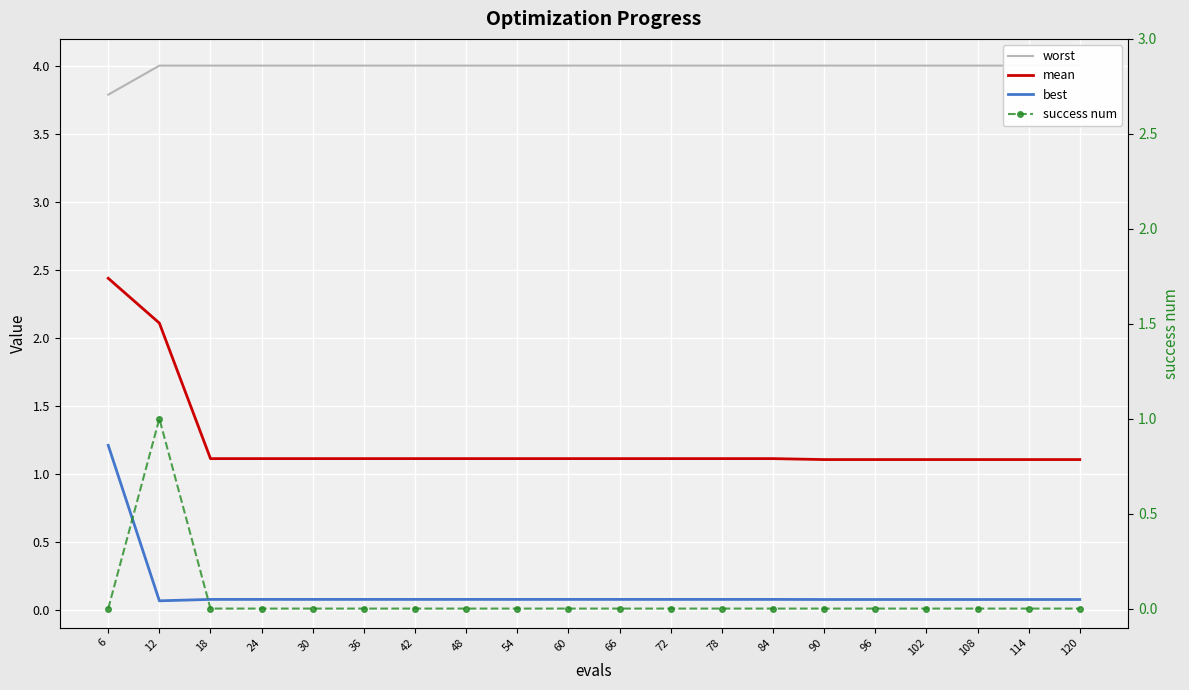

At which label is mean closest to 1?

90